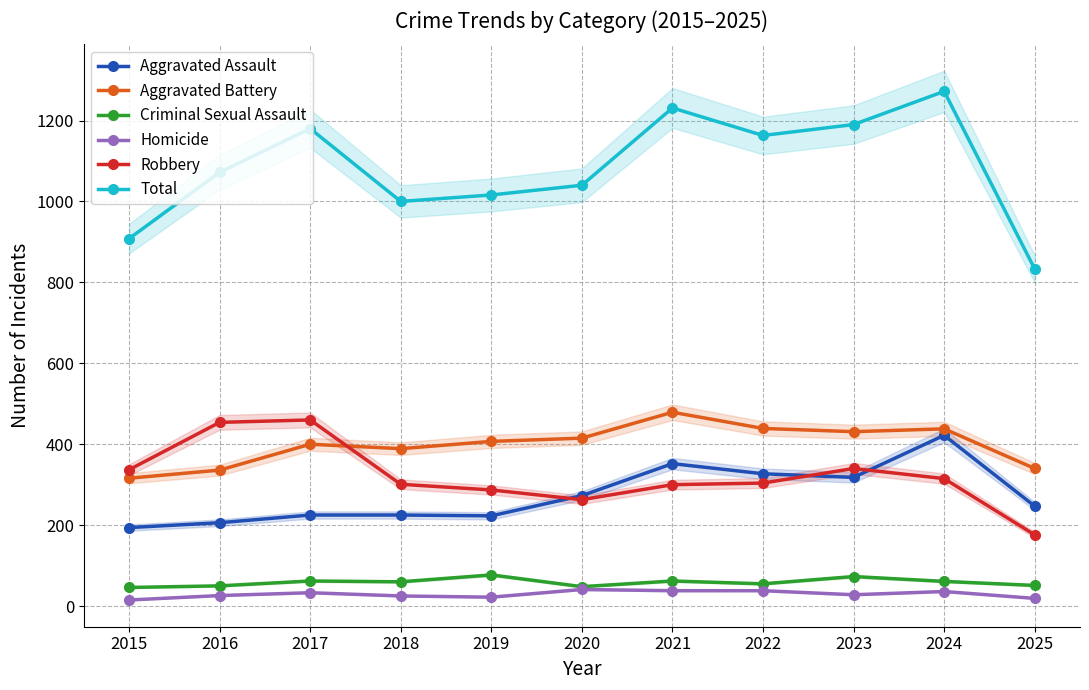

Read the Criminal Sexual Assault value at 2015.

46